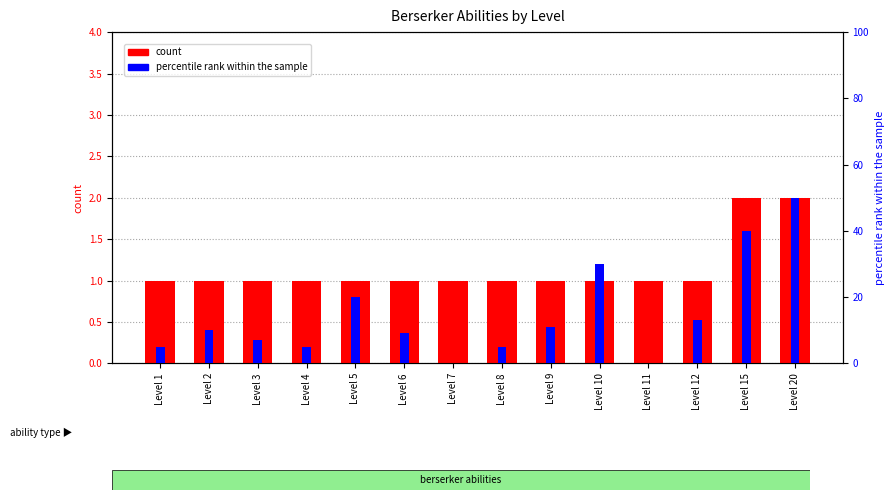

True or false: count has a value of 1.0 at Level 12.

True